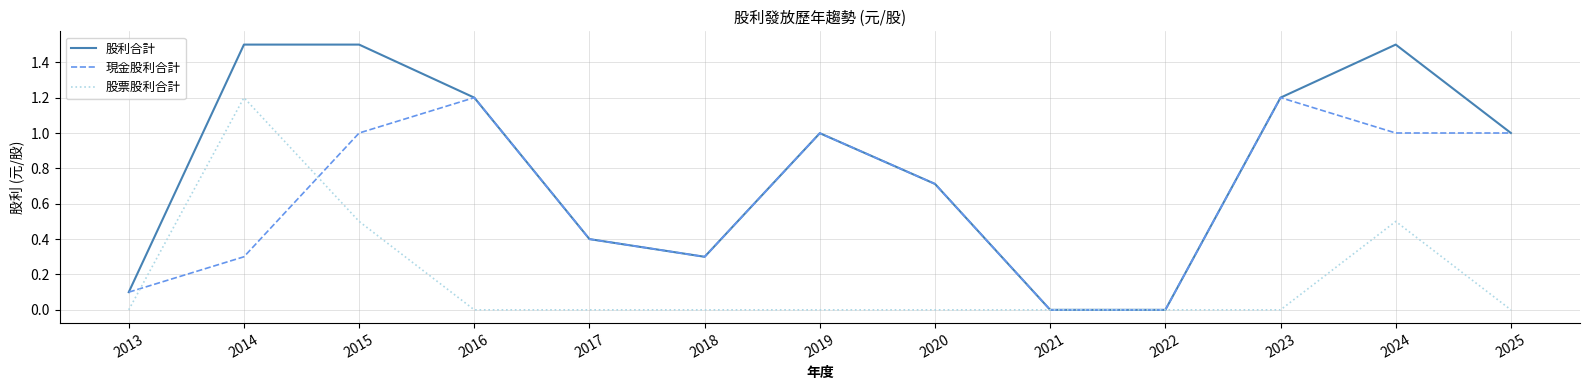

What is the total value across all series at 2024?

3.0